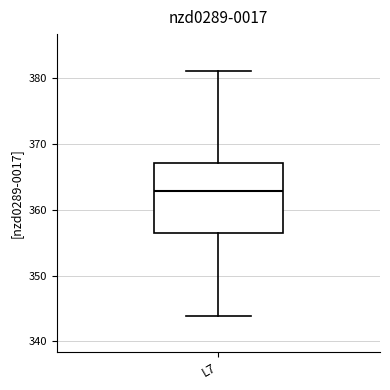

Read this box plot against the y-axis: the position of the median line, the range covered by the box, and the ends of both whiskers. The values are not printed on the chart, so give them approximately, as read against the axis.

median 363, box 356 to 367, whiskers 344 to 381